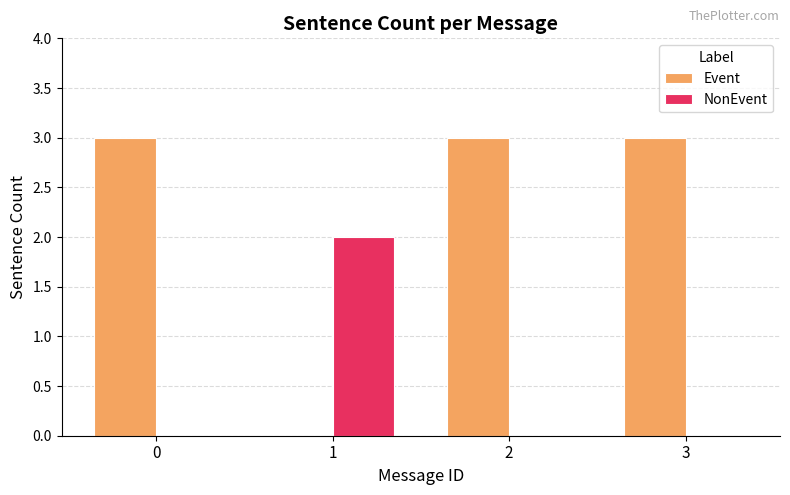

Between 1 and 2, which series saw the biggest shift?

Event